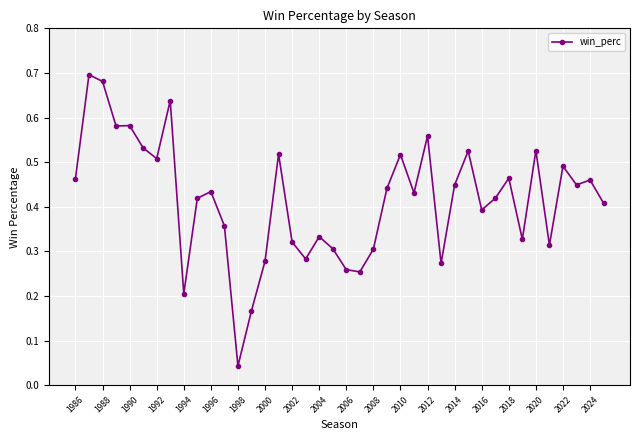

Count the number of data series in this chart.

1